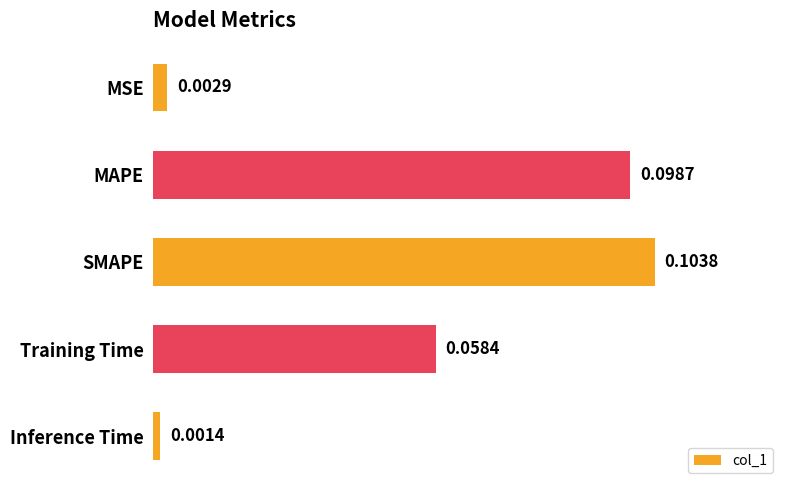

At which label is the value closest to 0?

Inference Time